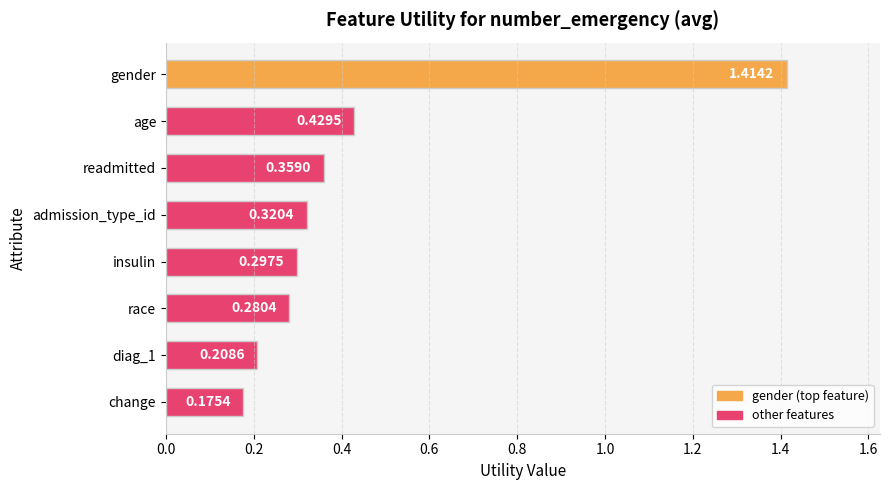

Rank the categories by value from lowest to highest.

change, diag_1, race, insulin, admission_type_id, readmitted, age, gender